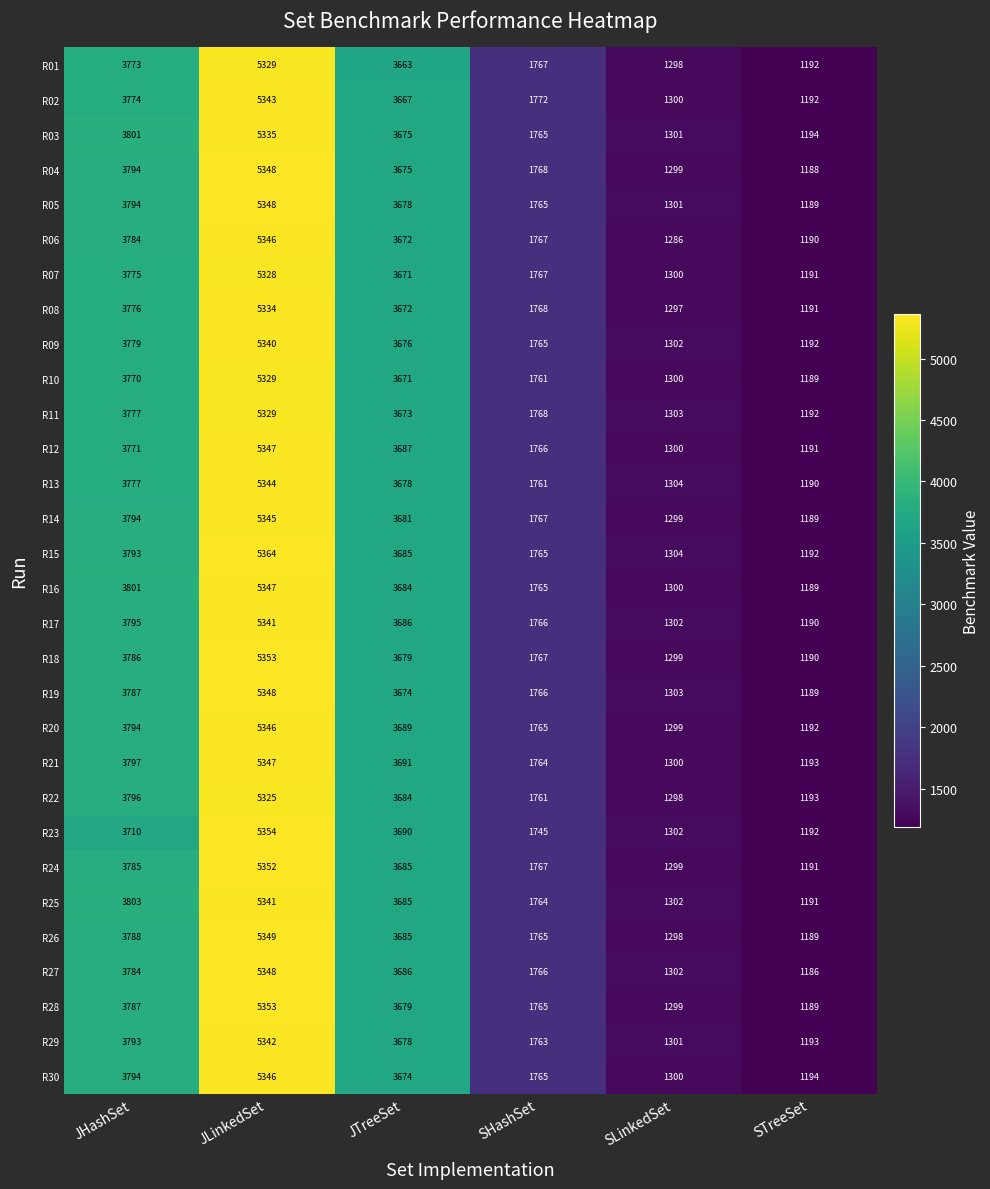

Which series has the largest range (max minus min)?

R15